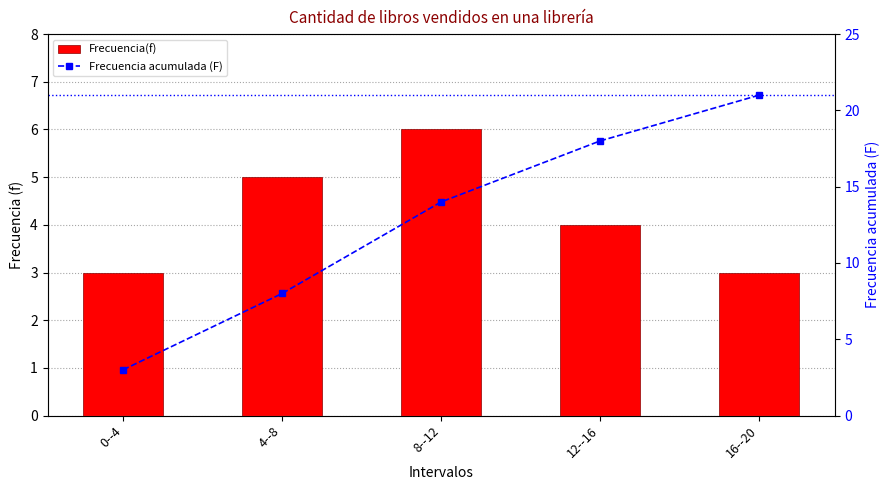

Reading left to right, extract all data points from this chart.

Frecuencia(f): 3	5	6	4	3
Frecuencia acumulada (F): 3	8	14	18	21